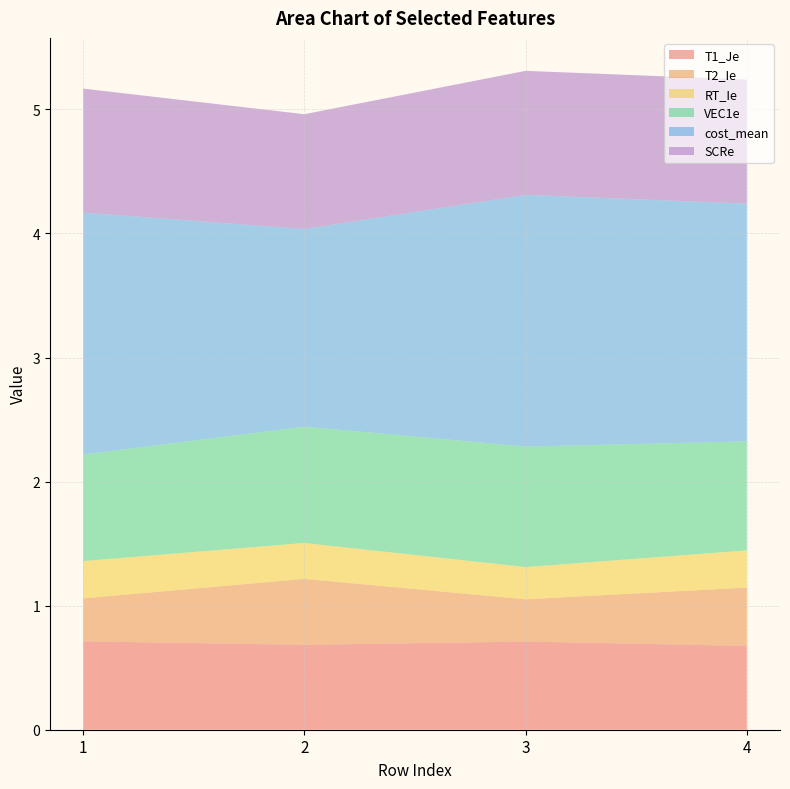

Reading right to left, extract all data points from this chart.

T1_Je: 4=0.7	3=0.7	2=0.7	1=0.7
T2_Ie: 4=0.5	3=0.3	2=0.5	1=0.3
RT_Ie: 4=0.3	3=0.3	2=0.3	1=0.3
VEC1e: 4=0.9	3=1.0	2=0.9	1=0.9
cost_mean: 4=1.9	3=2.0	2=1.6	1=1.9
SCRe: 4=1.0	3=1.0	2=0.9	1=1.0